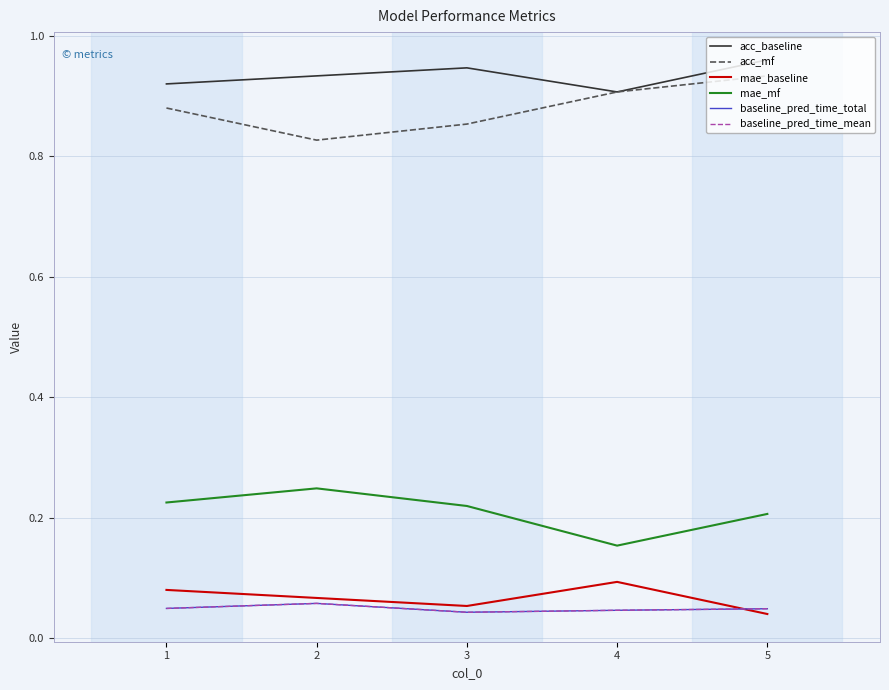

Is this an area chart (filled region under the line)?

No